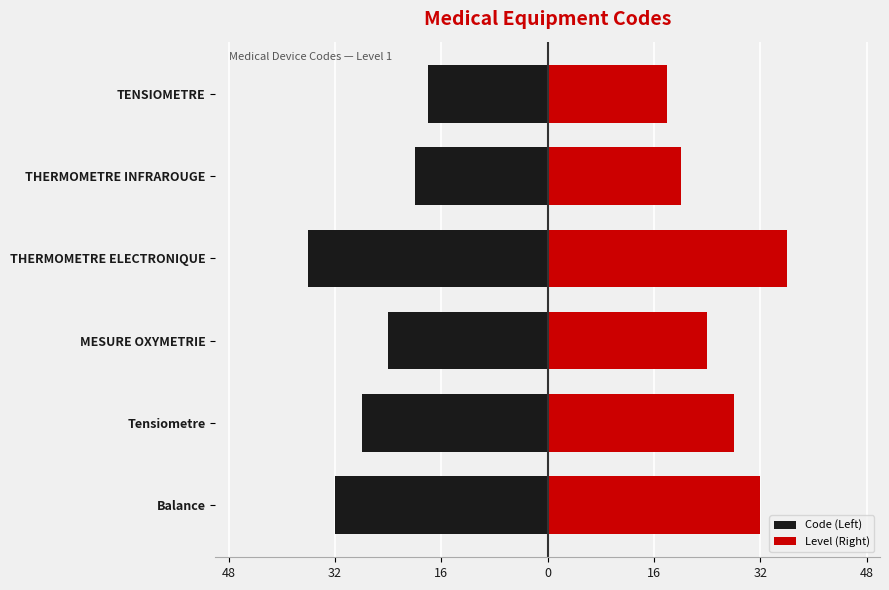

List the series in order of their overall mean, lowest first.

Code (Left), Level (Right)